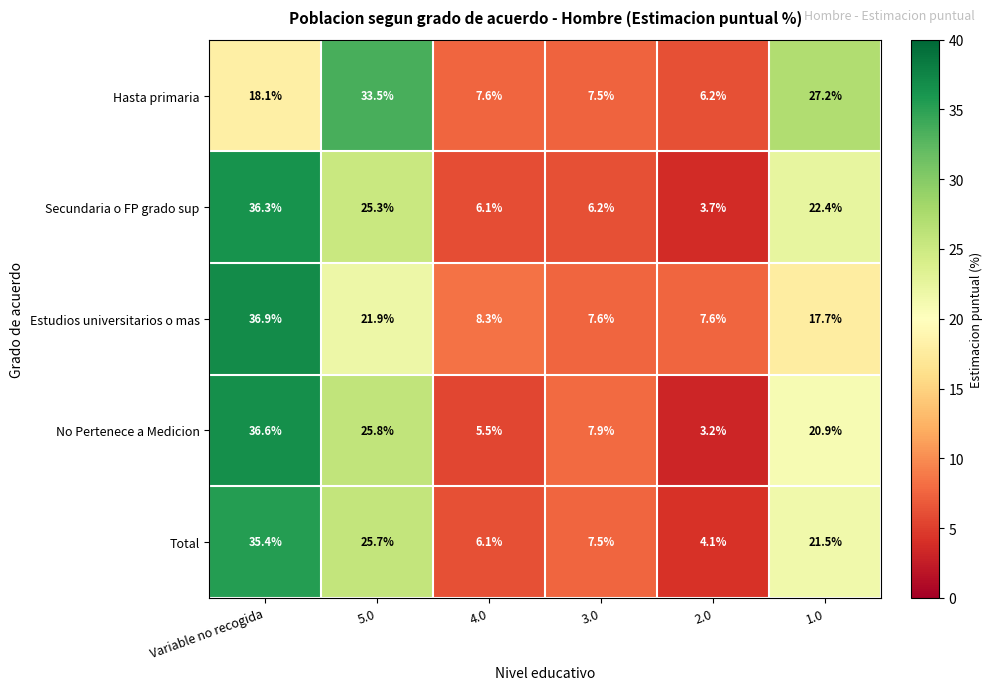

What is the difference between the highest and lowest values at 2.0?

4.4